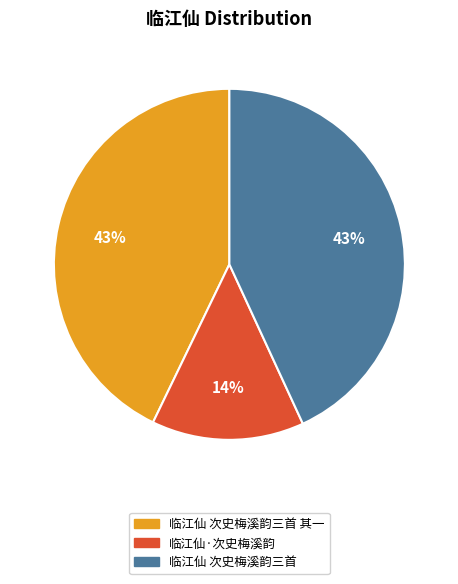

How many slices are in this pie chart?

3